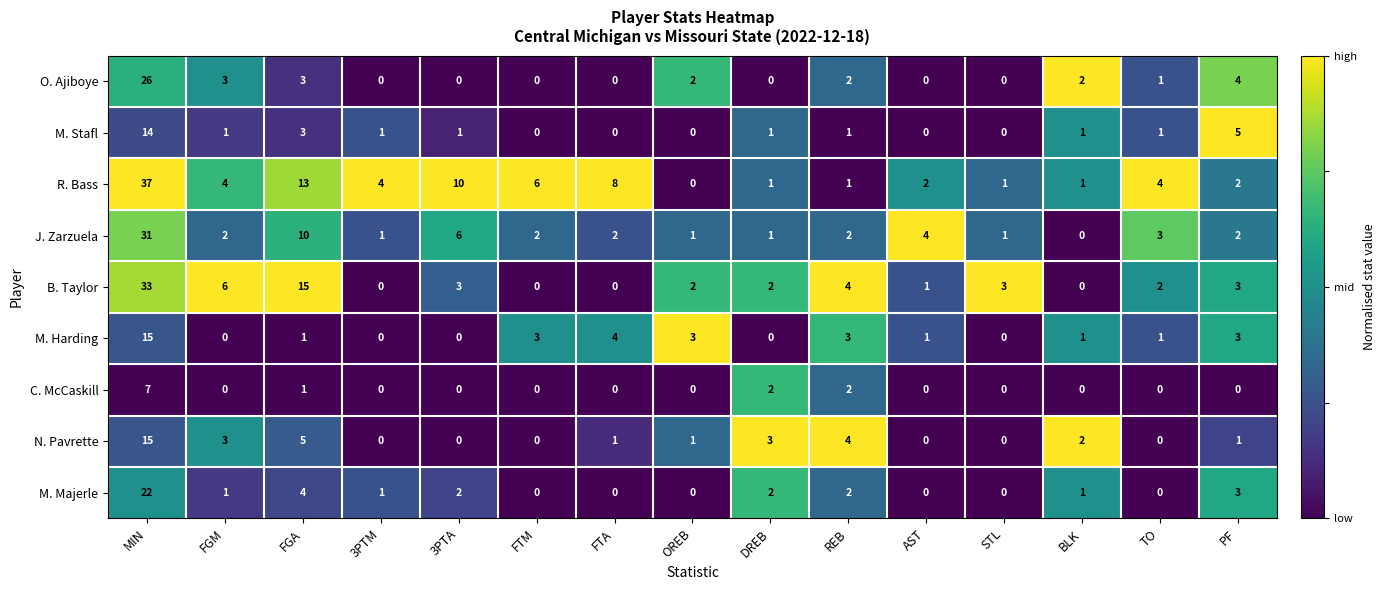

What is the difference between the M. Stafl values at REB and PF?

4